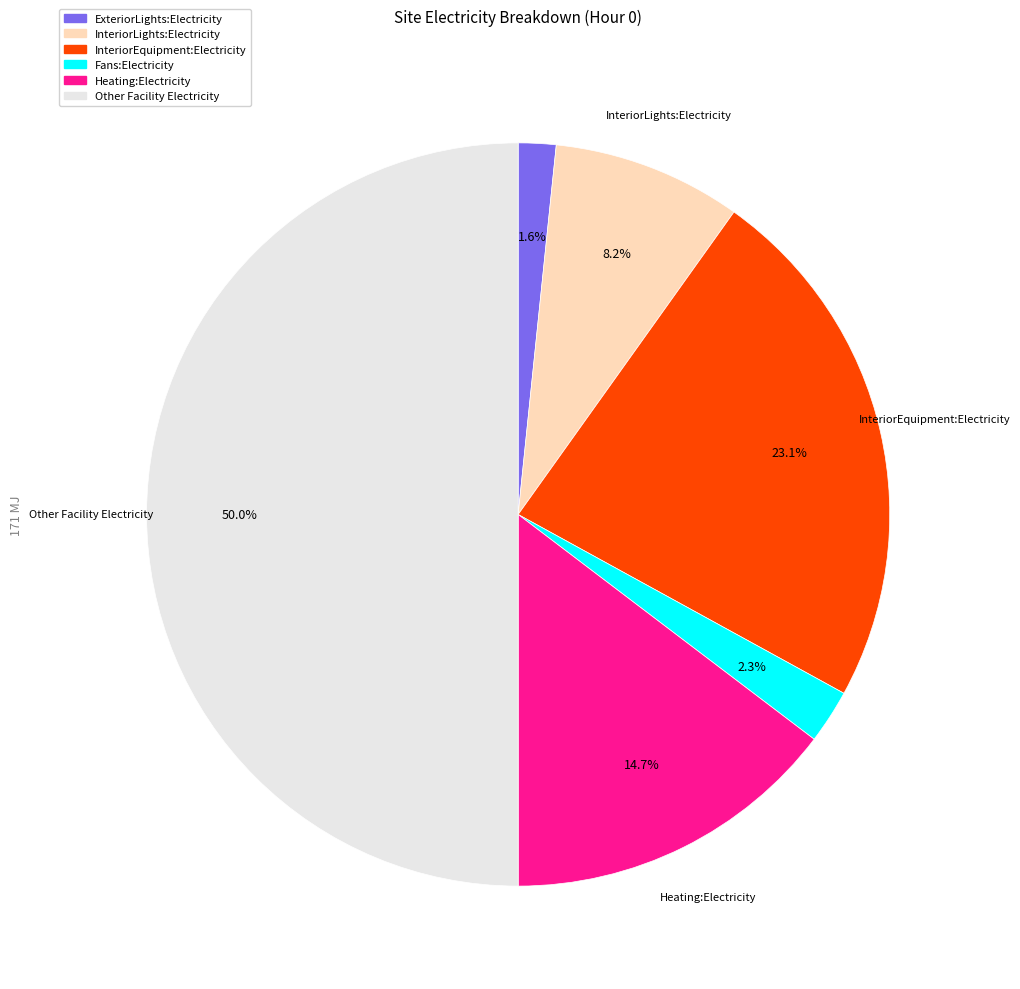

Between InteriorEquipment and Other, which is larger?

Other